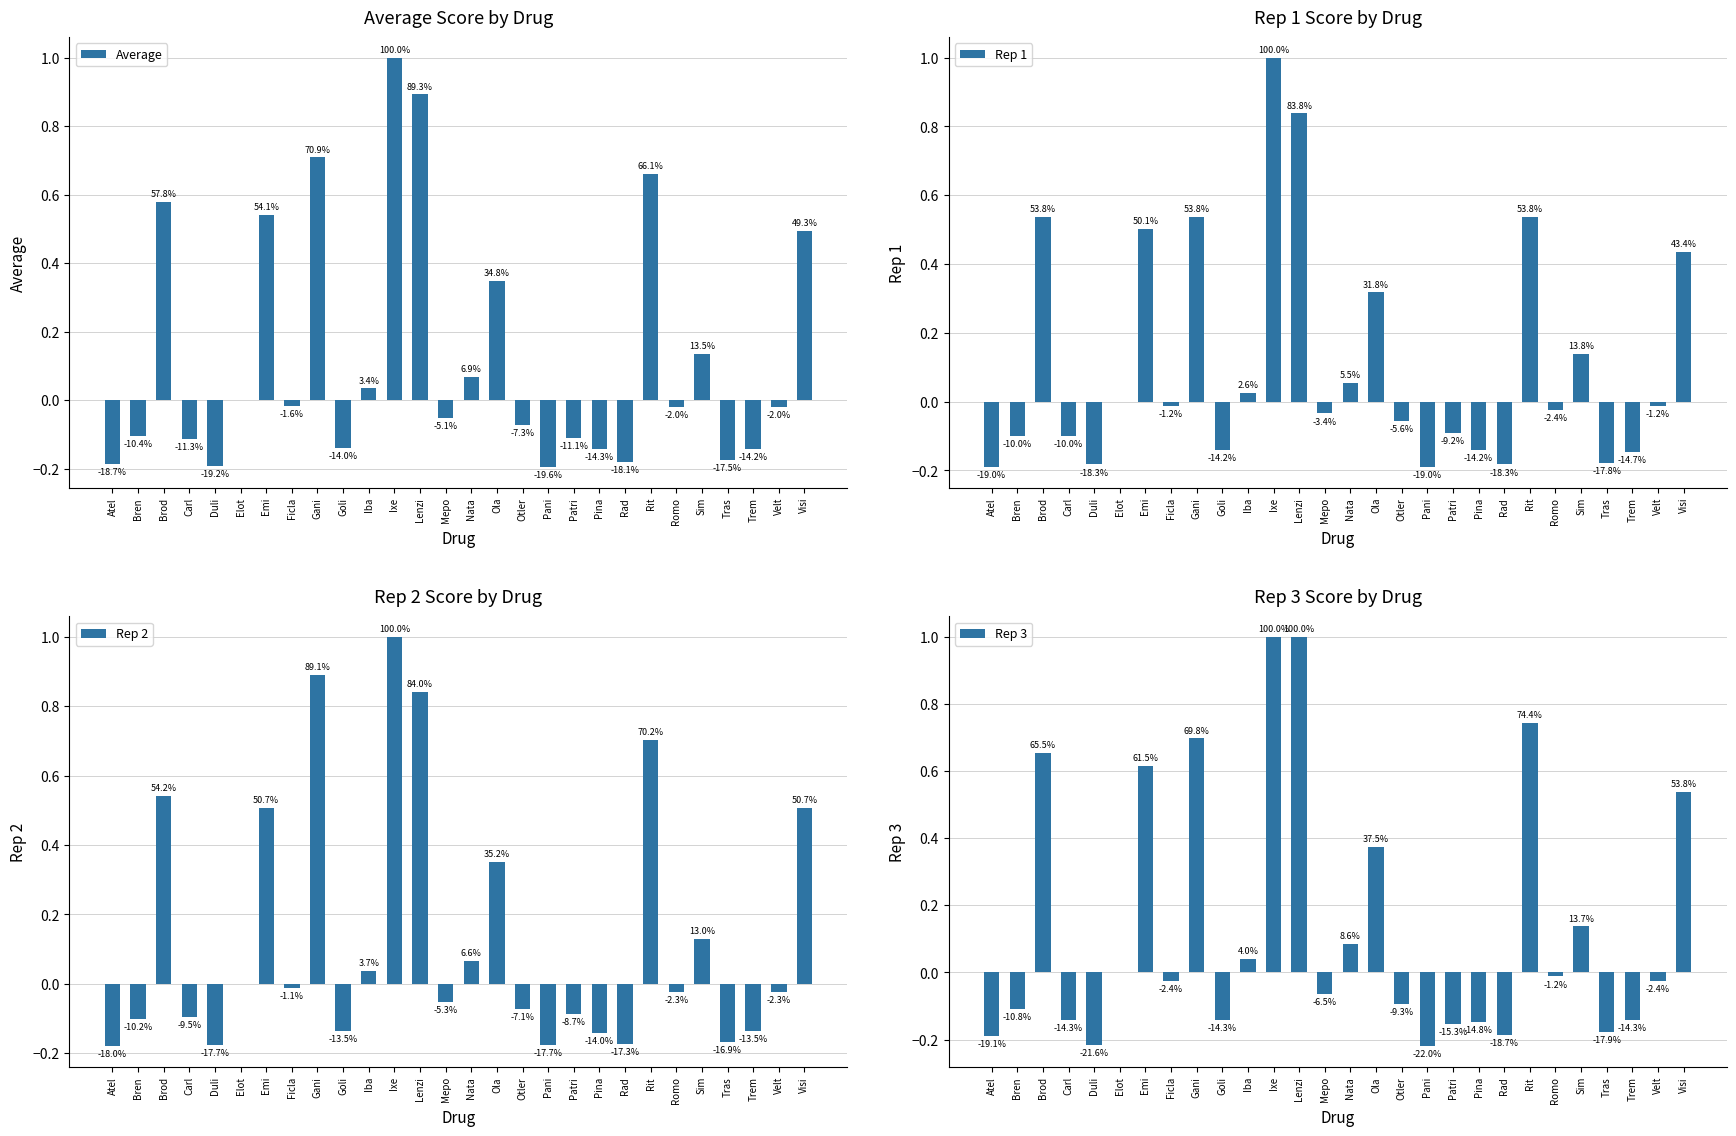

What are all the series names shown in the legend?

Average, Rep 1, Rep 2, Rep 3